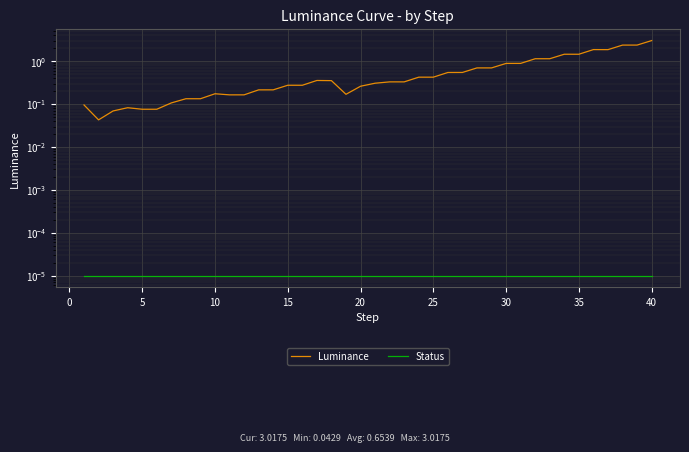

True or false: Status and Luminance cross at least once.

False